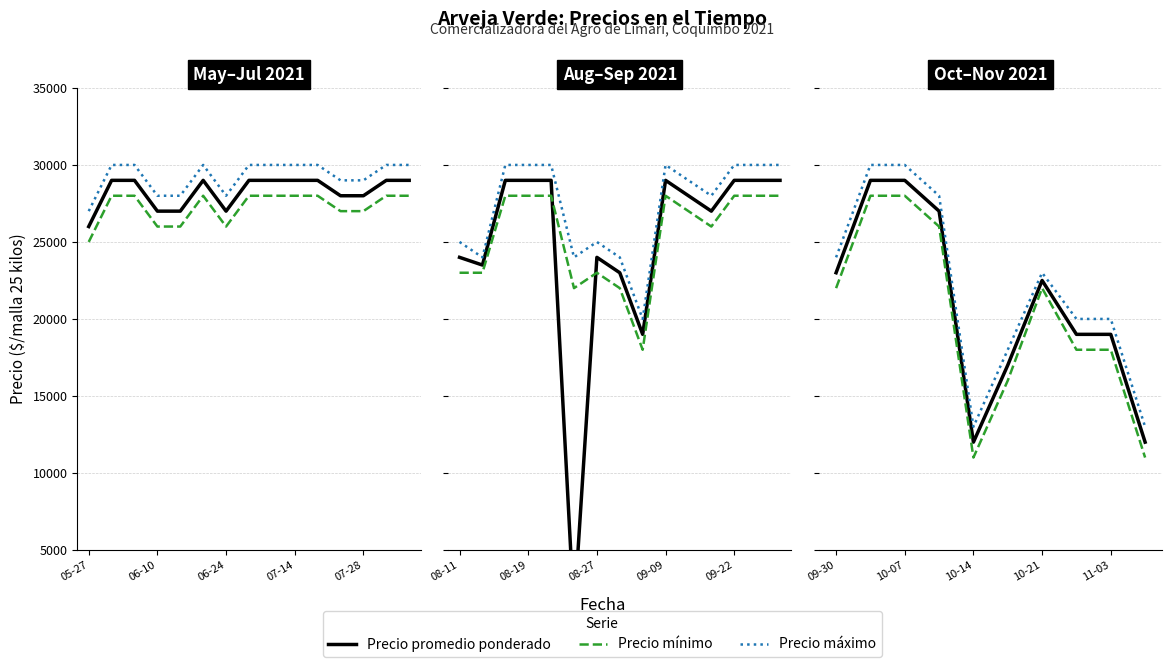

What value does the Precio promedio ponderado series have at 11-03, to the nearest 10?

19000